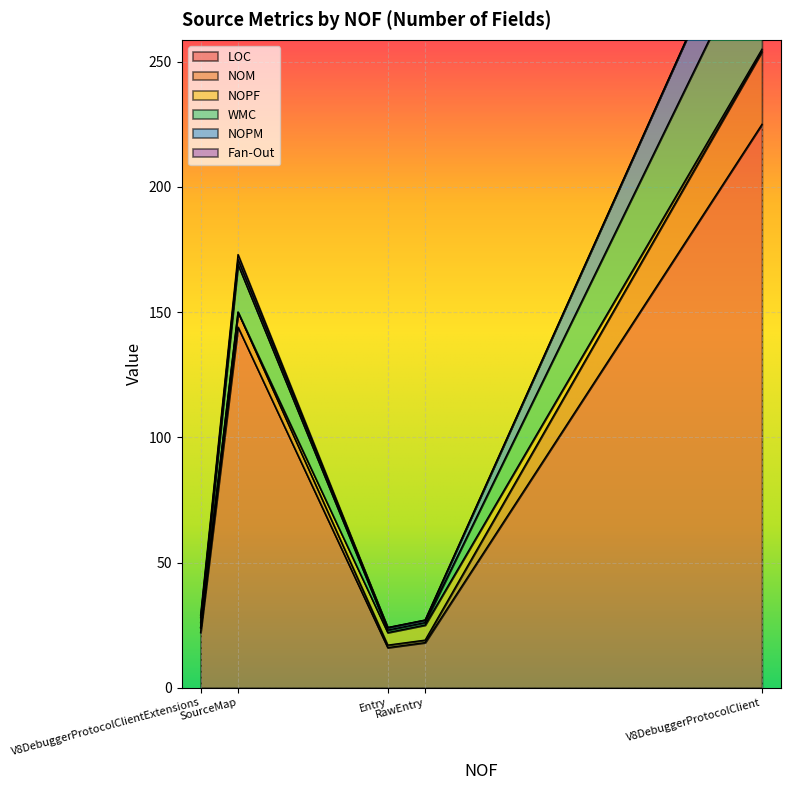

How many values in the NOM series exceed 2?

2